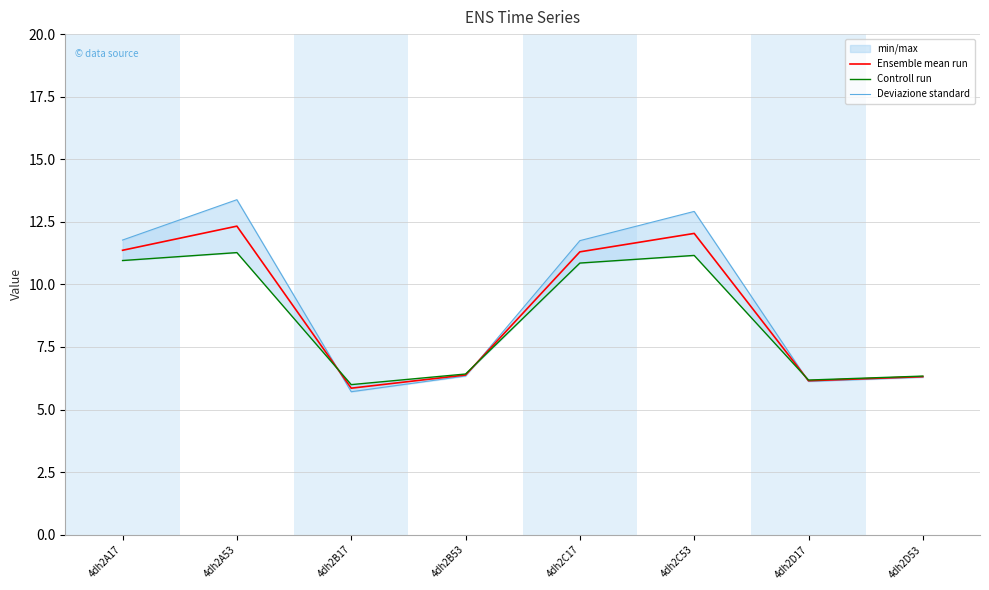

At 4dh2A17, list the series in order from smallest to largest.

Controll run, Ensemble mean run, Deviazione standard